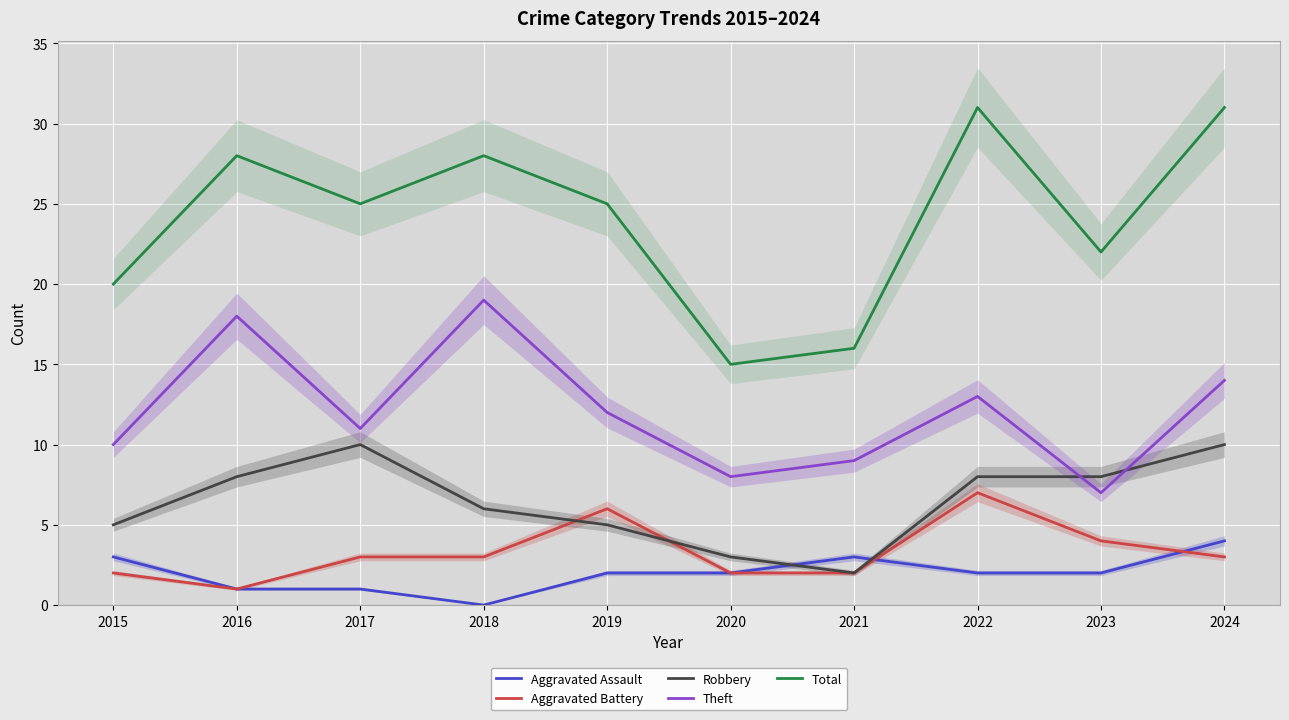

In Total, how many points are higher than both neighbors (excluding endpoints)?

3